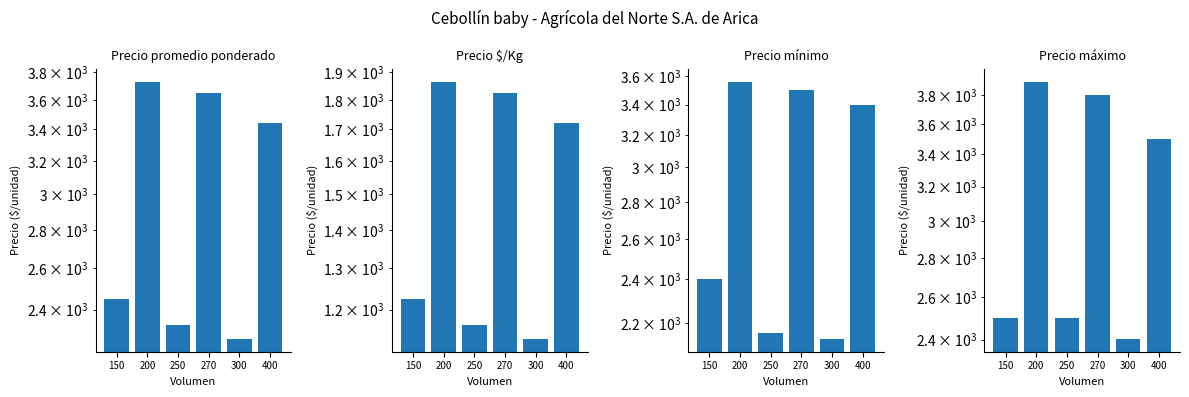

Which series has the largest total across all categories?

Precio máximo